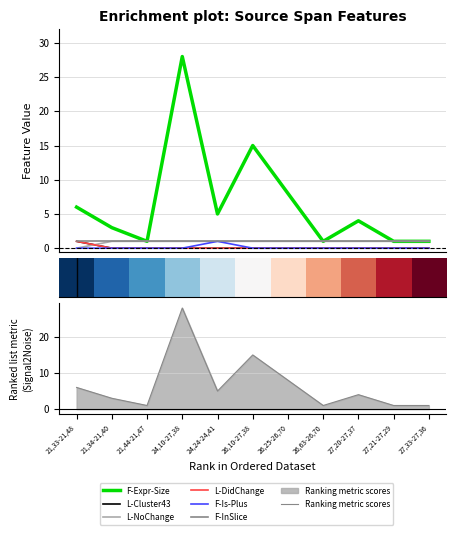

Which category has the highest value across all series?

24,10-27,38